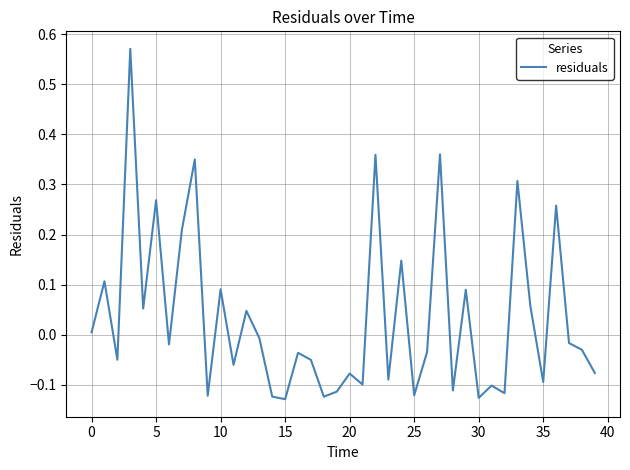

What is the sum of all values?

1.4